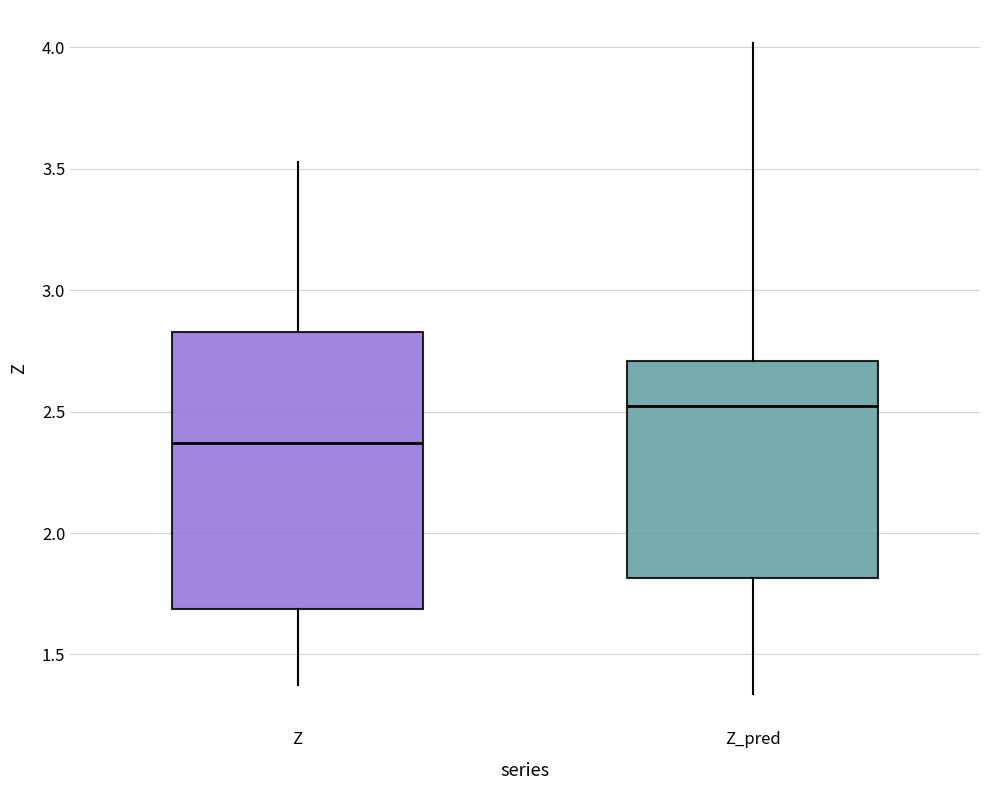

Reading left to right, read every box against the y-axis: the position of its median line, the range the box covers, and the ends of its whiskers. The values are not printed on the chart, so give them approximately, as read against the axis.

Z: median 2.35, box 1.70 to 2.85, whiskers 1.40 to 3.55
Z_pred: median 2.50, box 1.80 to 2.70, whiskers 1.35 to 4.00